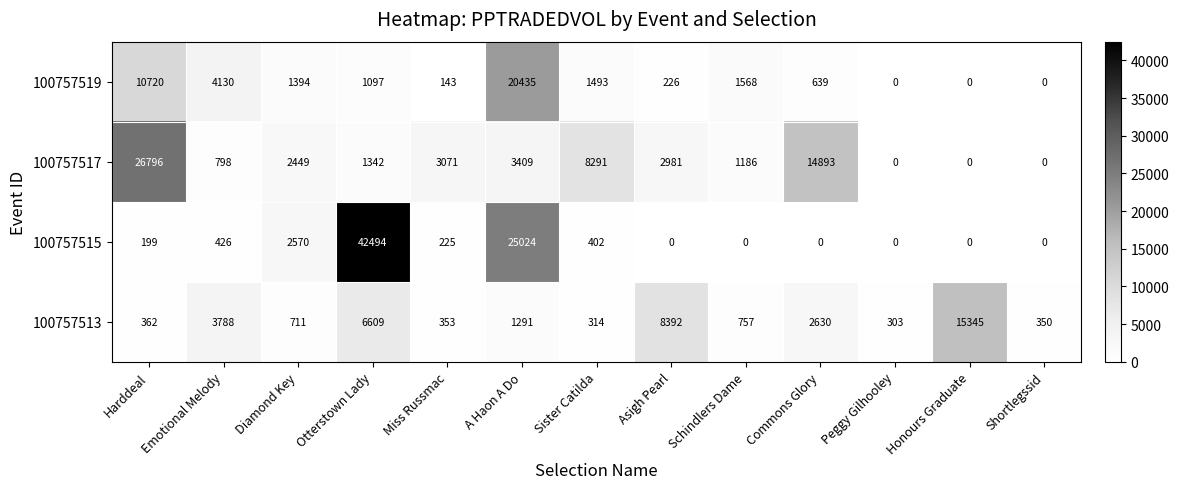

What is the difference between the maximum and second lowest values in the 100757517 series?

26796